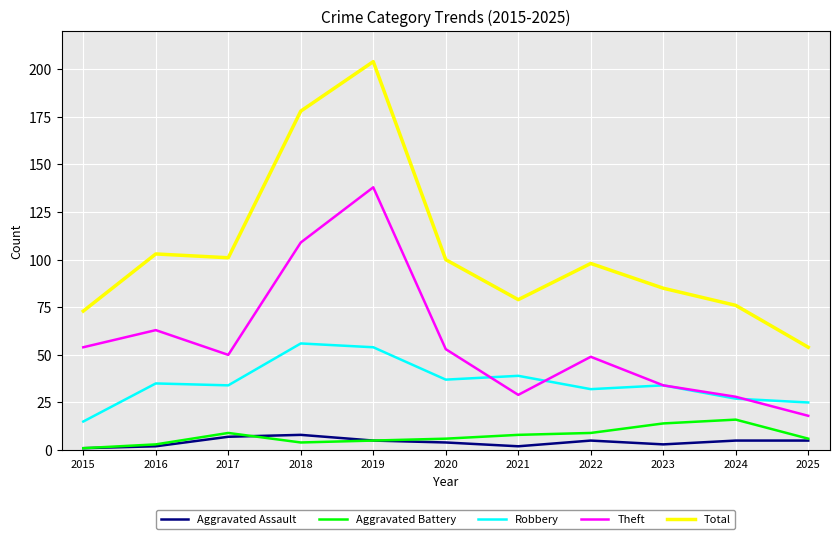

Is it true that Aggravated Battery equals 16 at 2024?

True